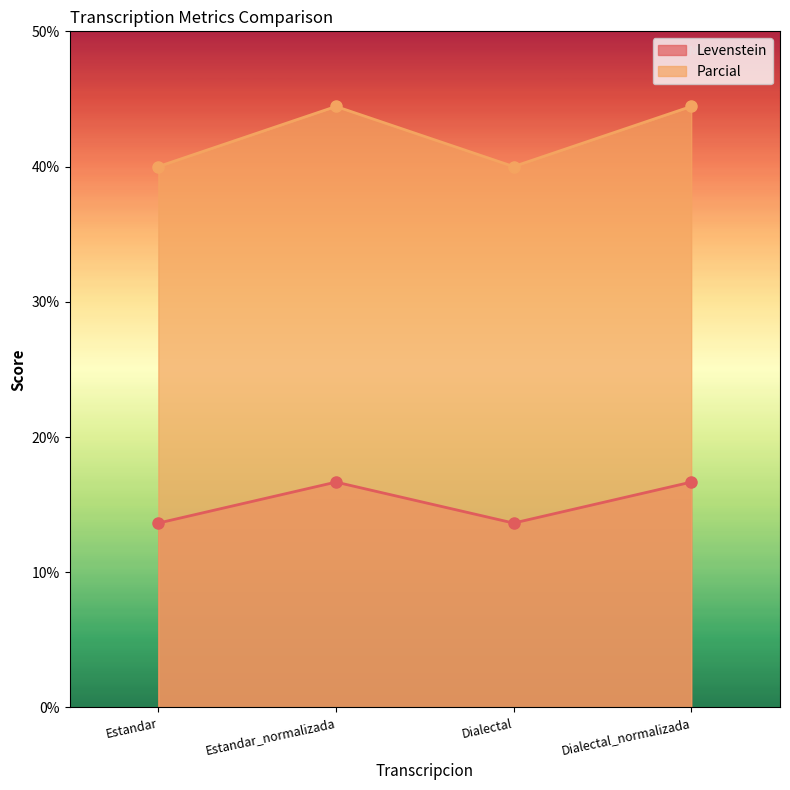

Is it true that Levenstein equals 22.9 at Estandar_normalizada?

False